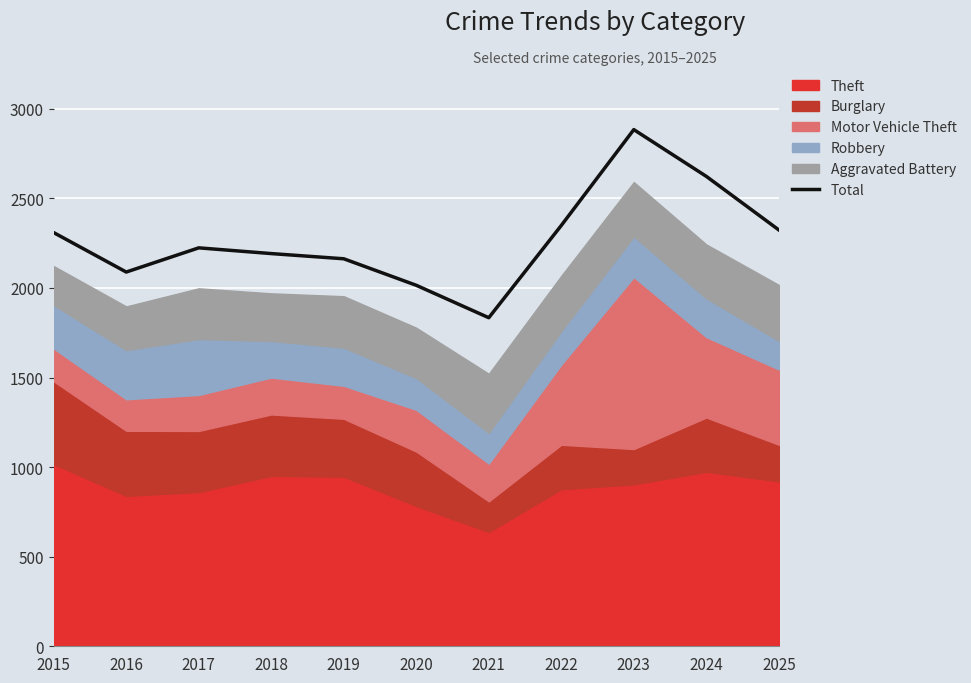

Rank the categories by value from highest to lowest.

2023, 2024, 2022, 2025, 2015, 2017, 2018, 2019, 2016, 2020, 2021